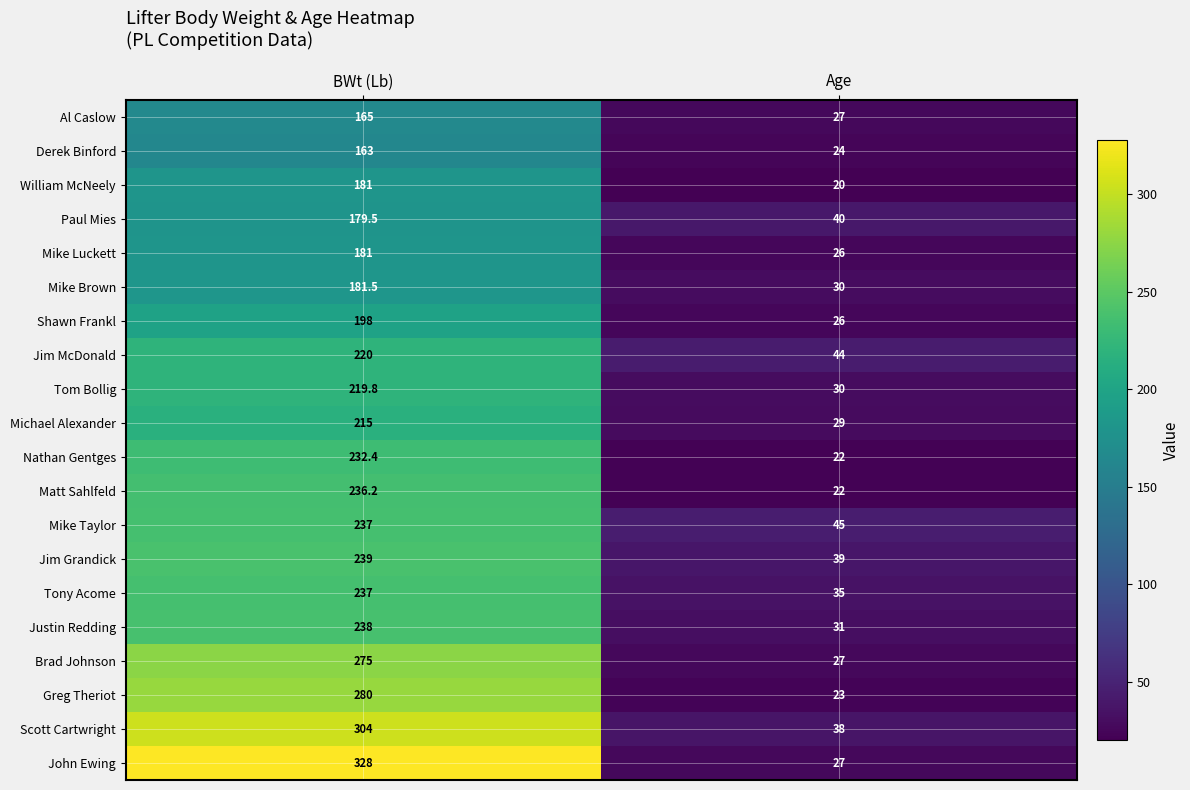

Where is William McNeely nearest to the value 100?

Age